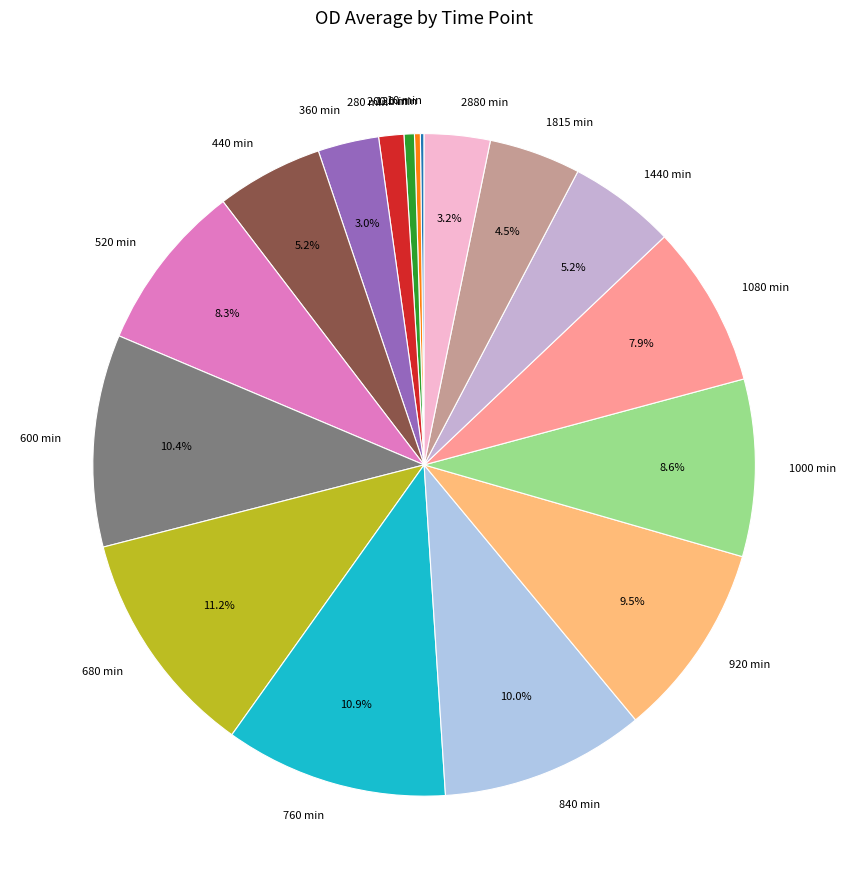

Count the number of slices in the pie.

17